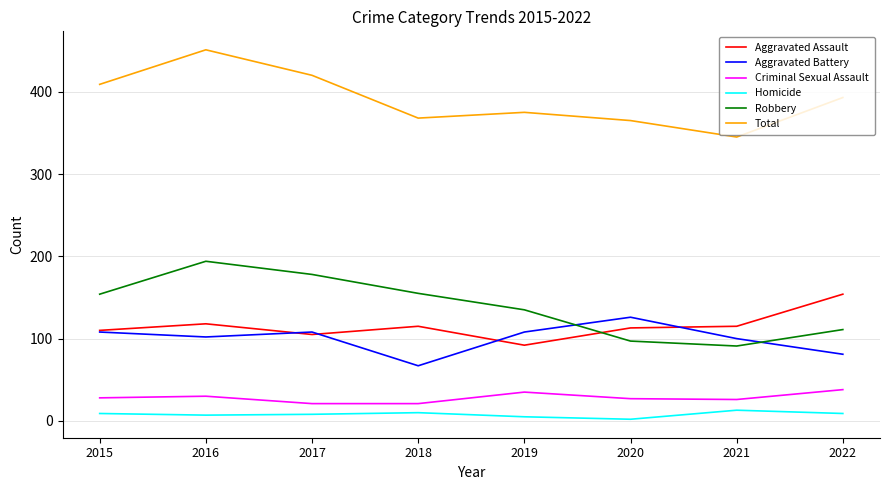

Is the value of Total at 2015 greater than the value of Criminal Sexual Assault at 2015?

Yes